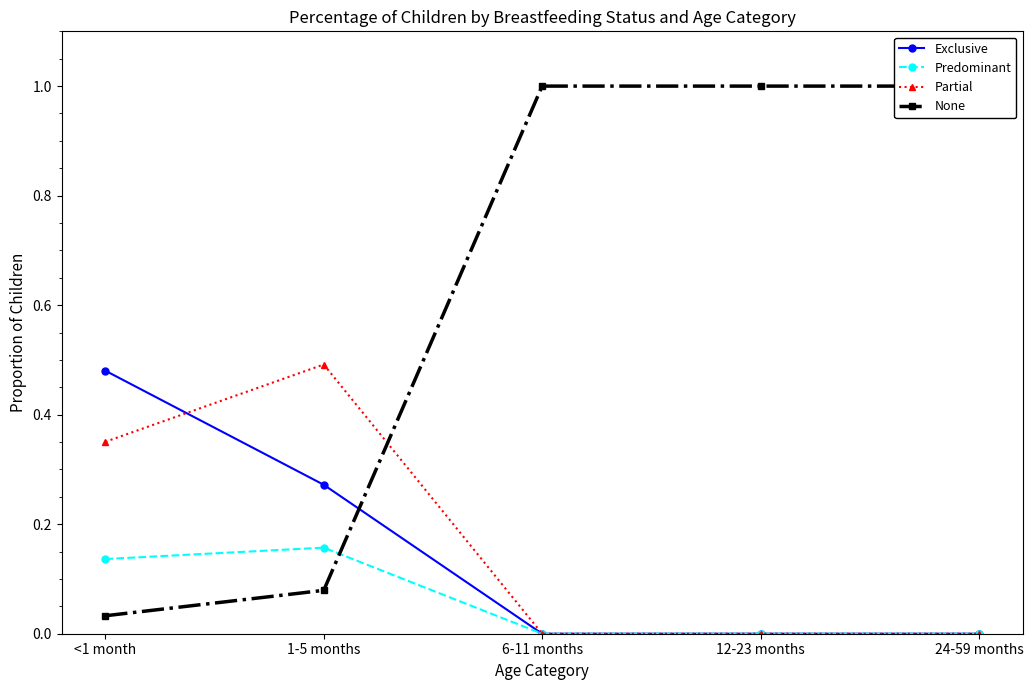

Is this an area chart (filled region under the line)?

No